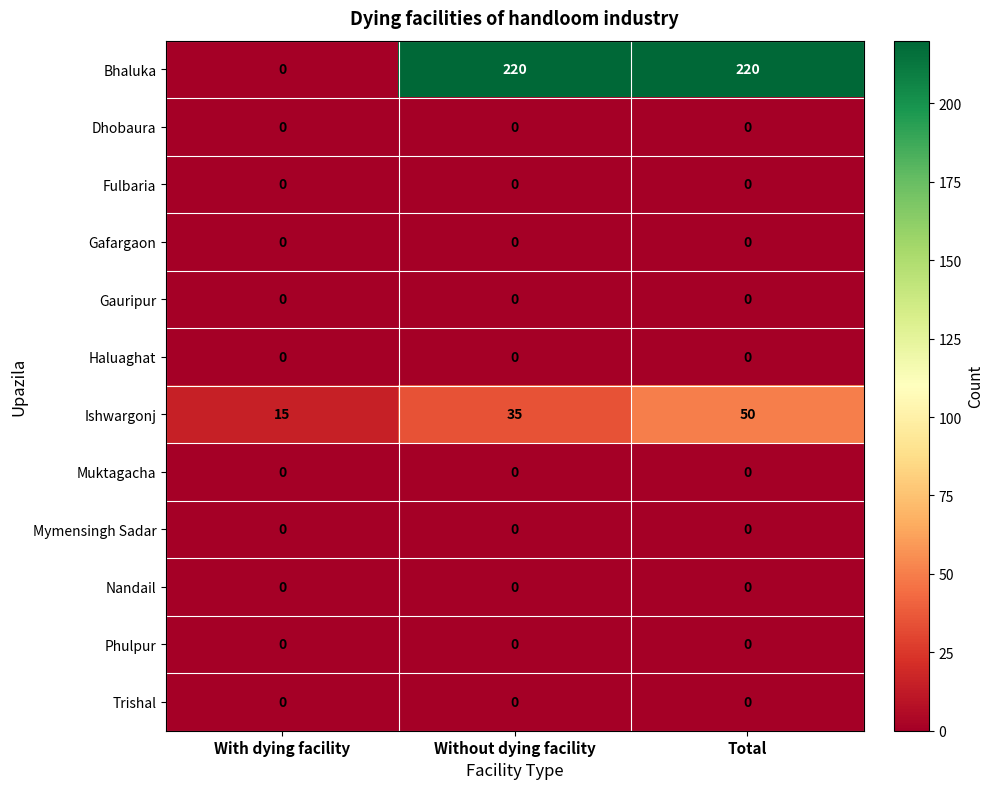

Which series changed the most between Without dying facility and Total?

Ishwargonj